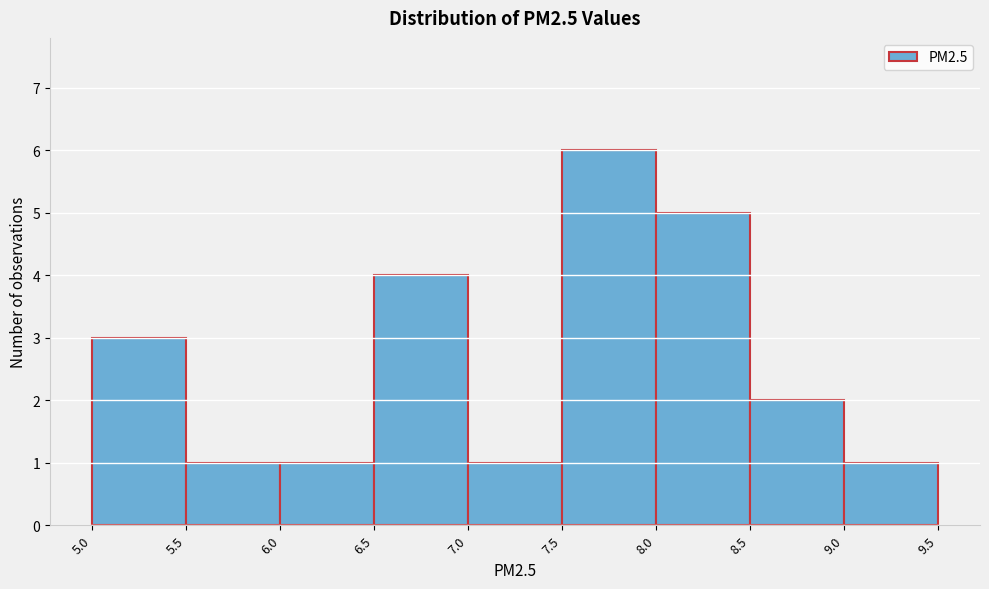

Reading left to right, transcribe this chart: for each bar, give the range it covers on the x-axis and its height. The values are not printed on the chart, so give them approximately, as read against the axis.

5.0 to 5.5: 3
5.5 to 6.0: 1
6.0 to 6.5: 1
6.5 to 7.0: 4
7.0 to 7.5: 1
7.5 to 8.0: 6
8.0 to 8.5: 5
8.5 to 9.0: 2
9.0 to 9.5: 1